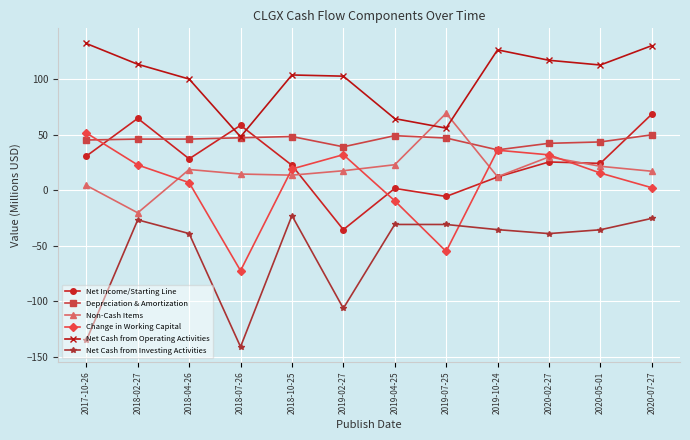

What is the maximum value shown in the chart?

132.2